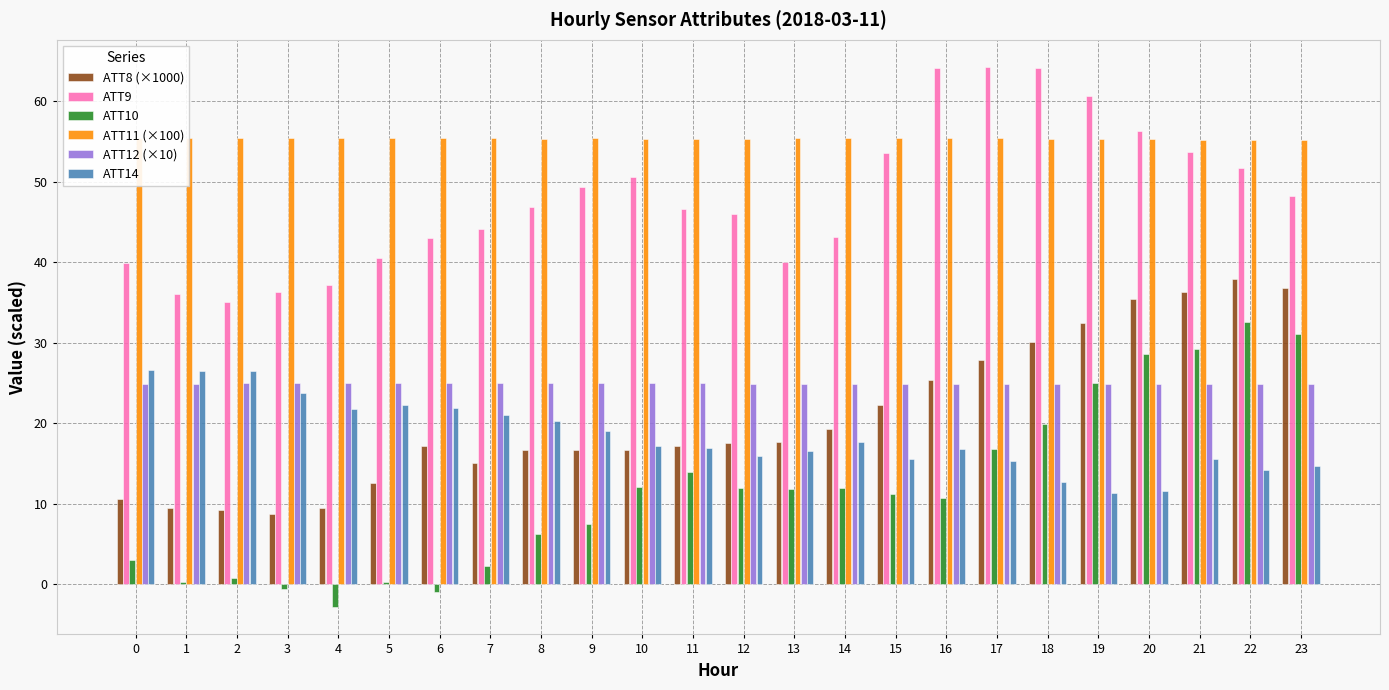

What is the value of the ATT12 (×10) bar at the 15th from the left?

24.9